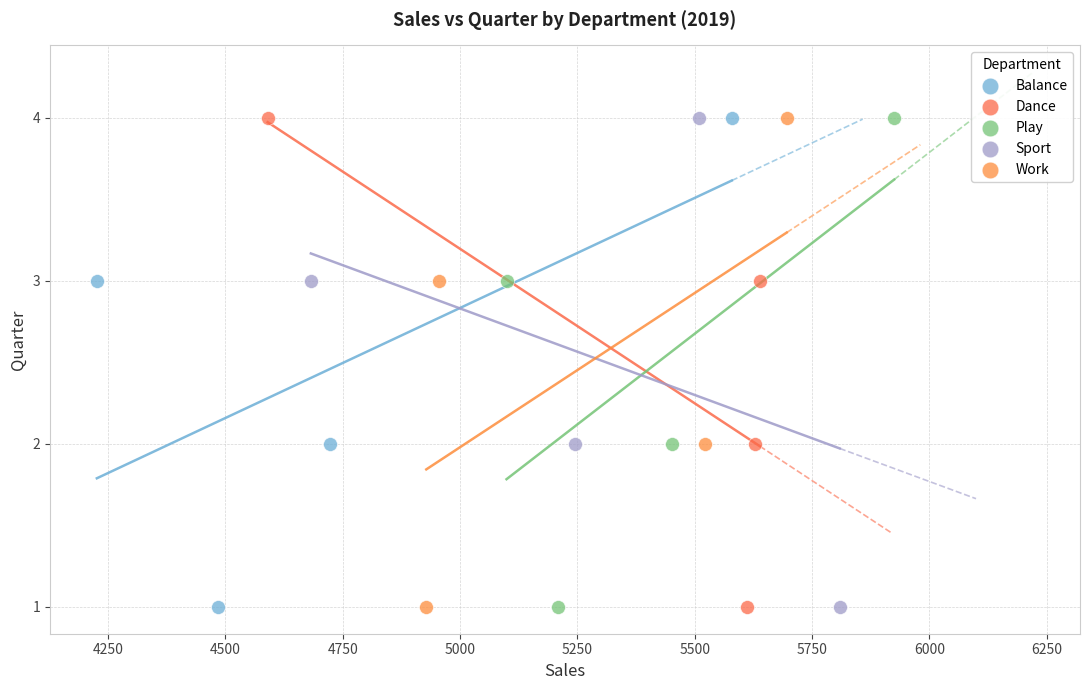

What are all the series names shown in the legend?

Balance, Dance, Play, Sport, Work